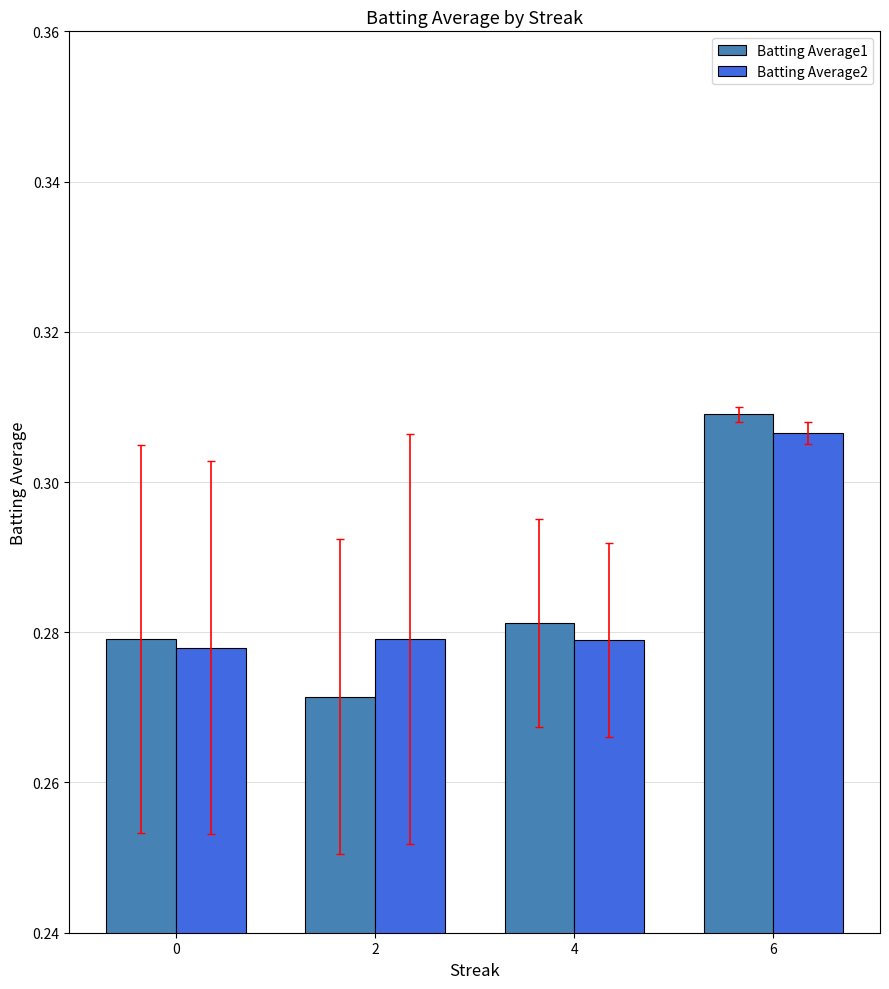

At which category does the chart reach its minimum across all series?

2